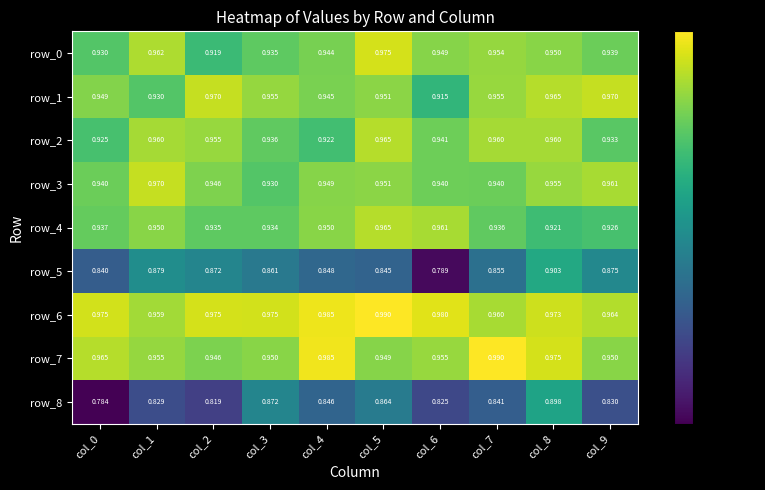

At how many categories does at least one series exceed 0?

10